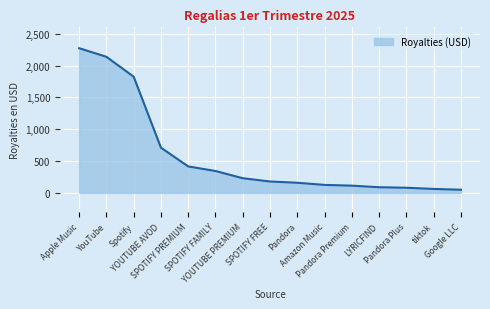

At which category does the chart reach its peak across all series?

Apple Music